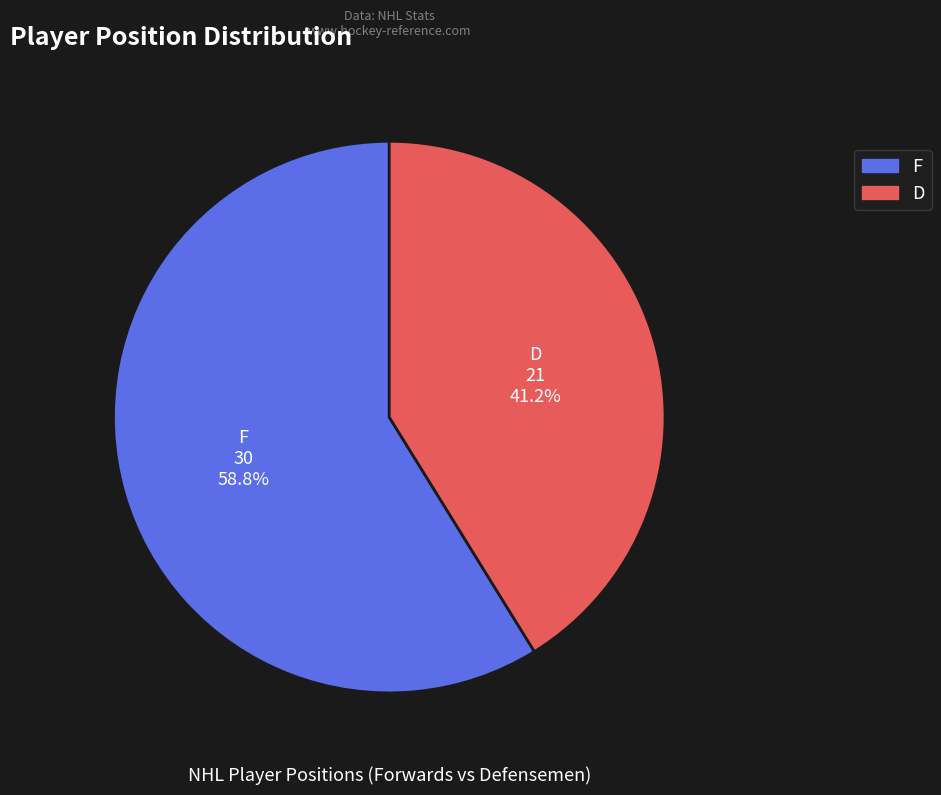

How many slices are in this pie chart?

2